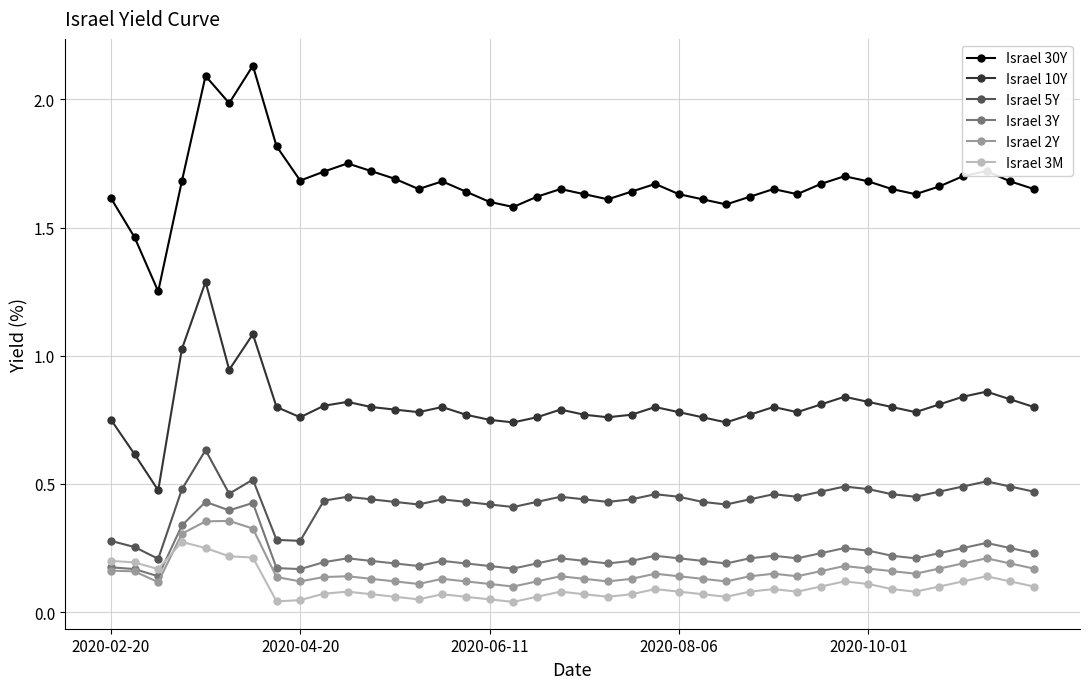

At how many categories does at least one series exceed 0?

40